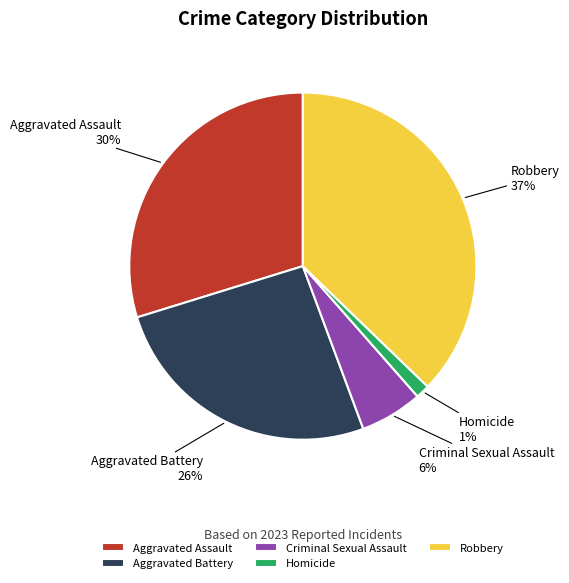

Is there a majority slice in this chart?

No